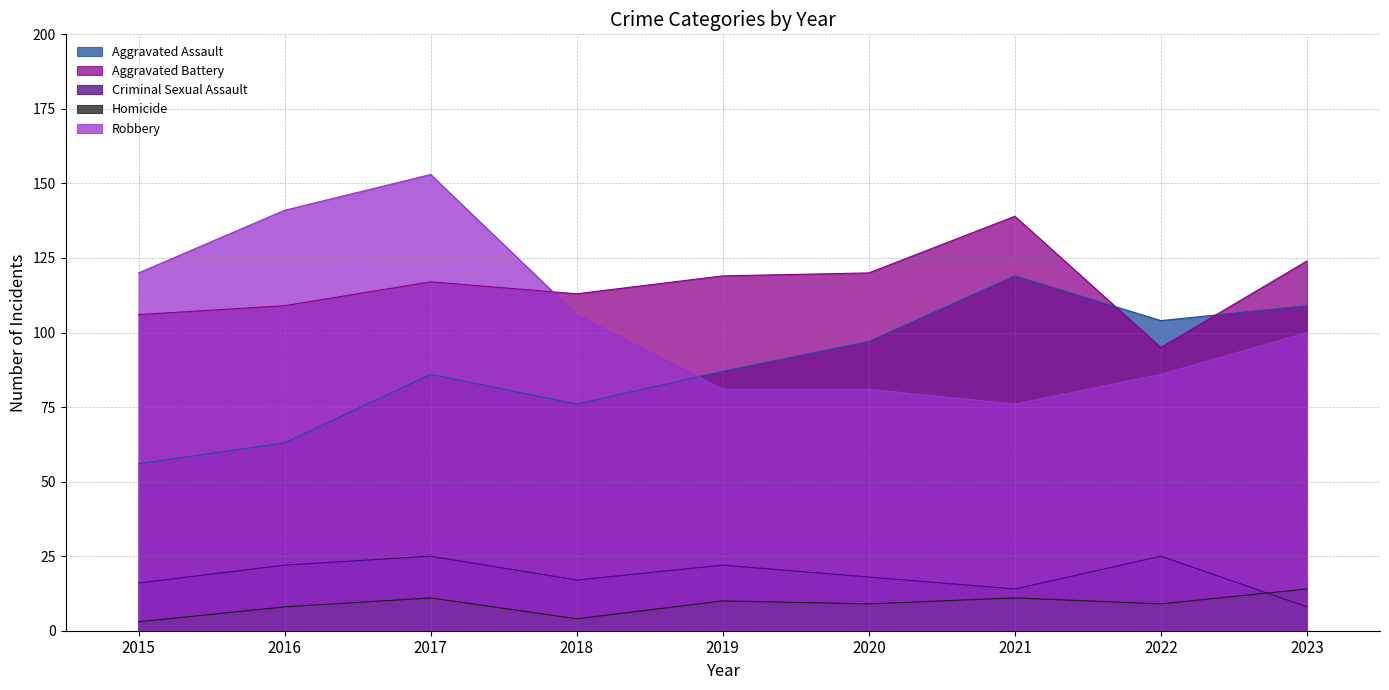

What is the total value across all series at 2020?

325